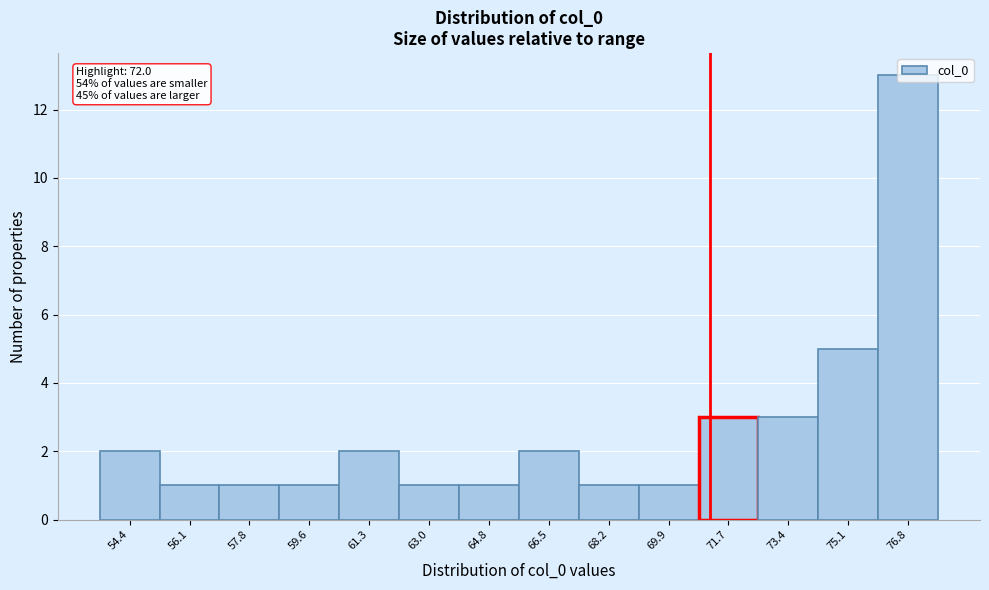

What is the change in value from 73.4 to 76.8?

+10